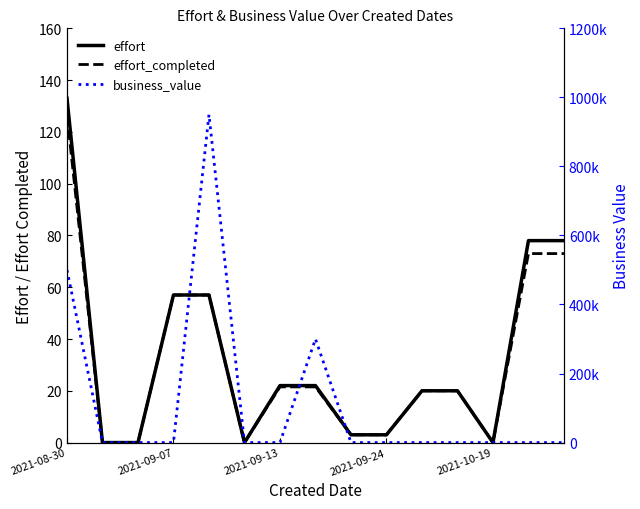

True or false: effort_completed has a value of 3.0 at 8.

True